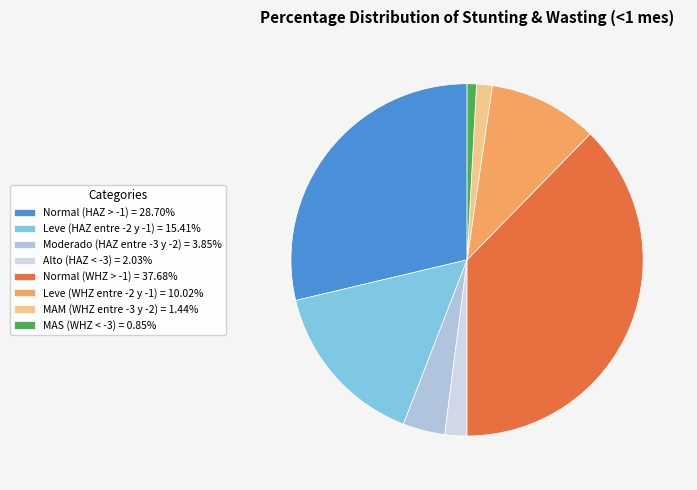

To the nearest percent, what is the average slice percentage?

12%